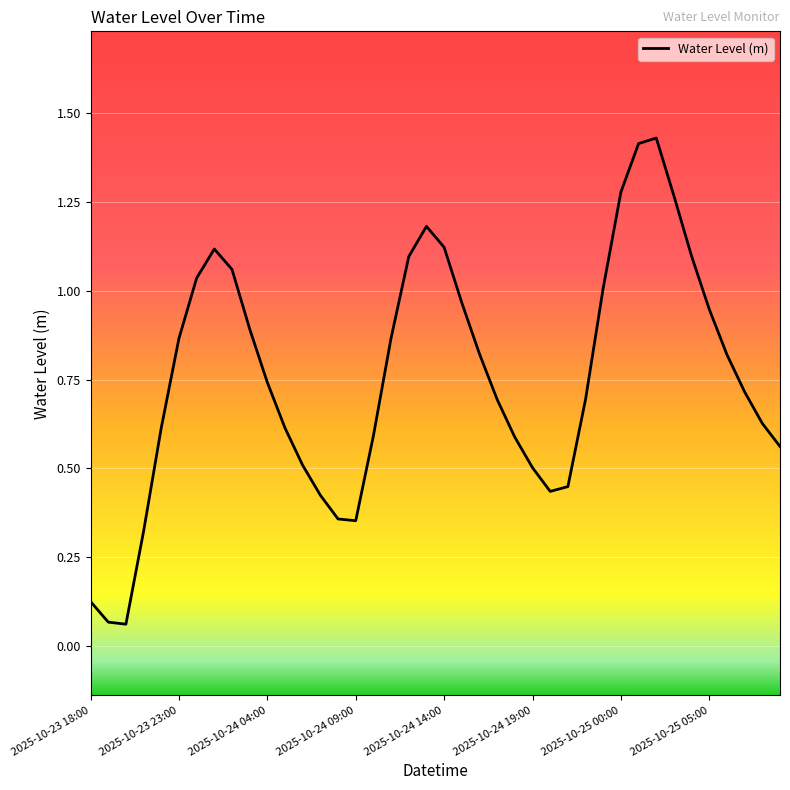

What is the minimum value shown in the chart?

0.1